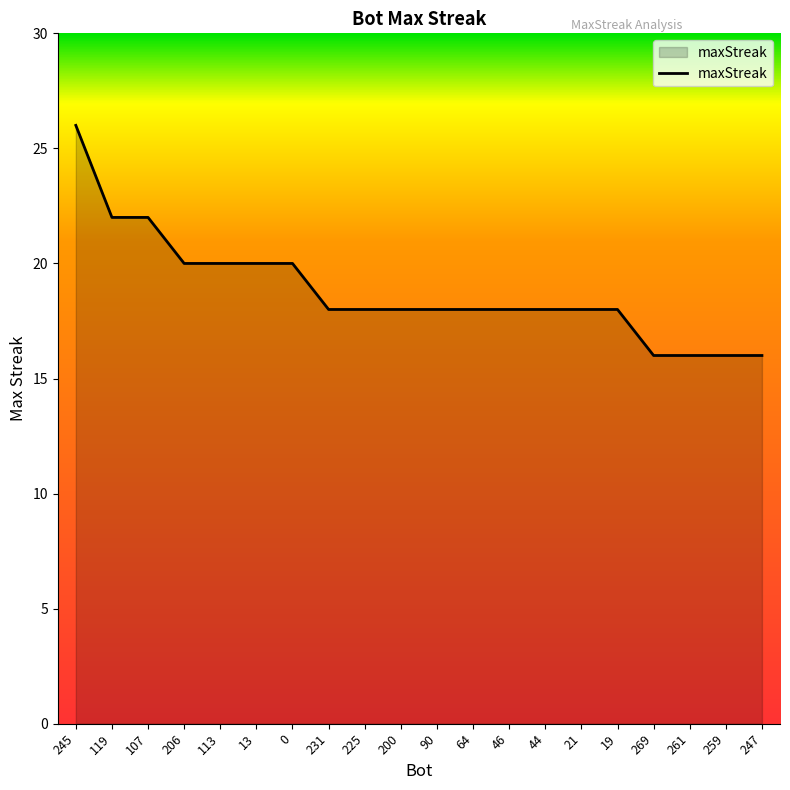

What is the sum of the values at 269 and 245?

42